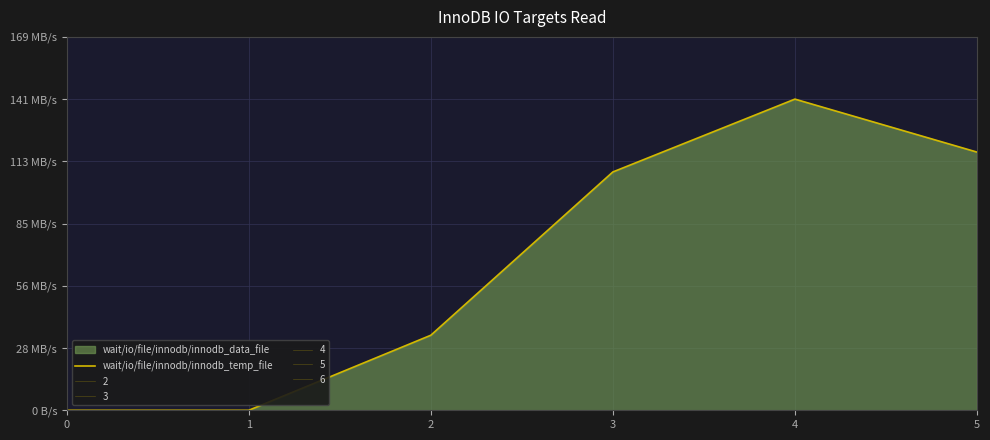

What is the greatest value displayed?

141